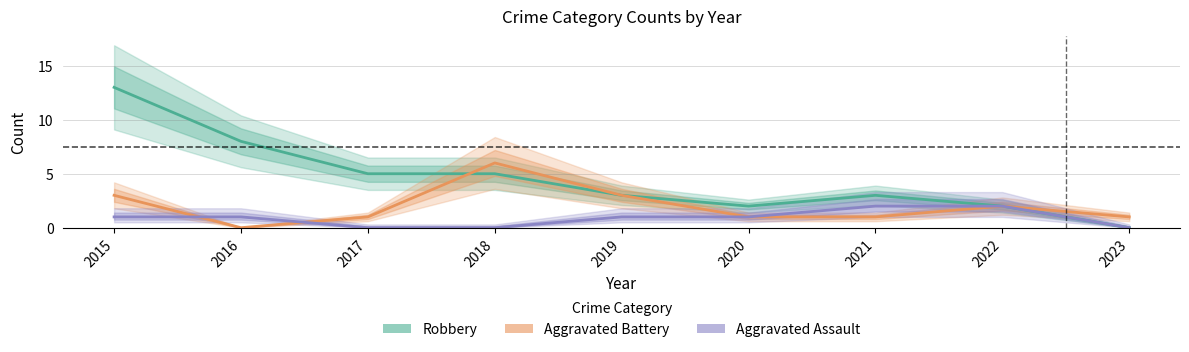

The Aggravated Battery series shows 1 at 2022. True or false?

False